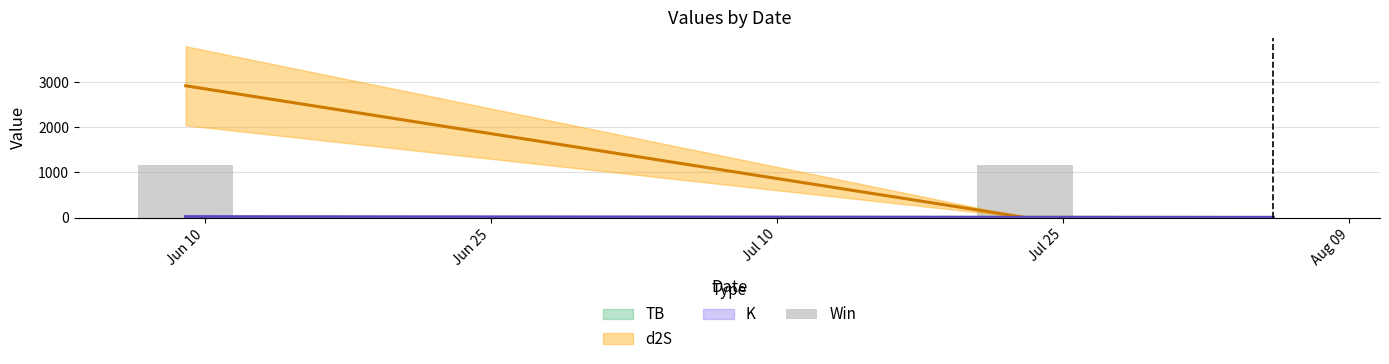

What is the change in value from Jun 10 to Aug 09?

-1167.7